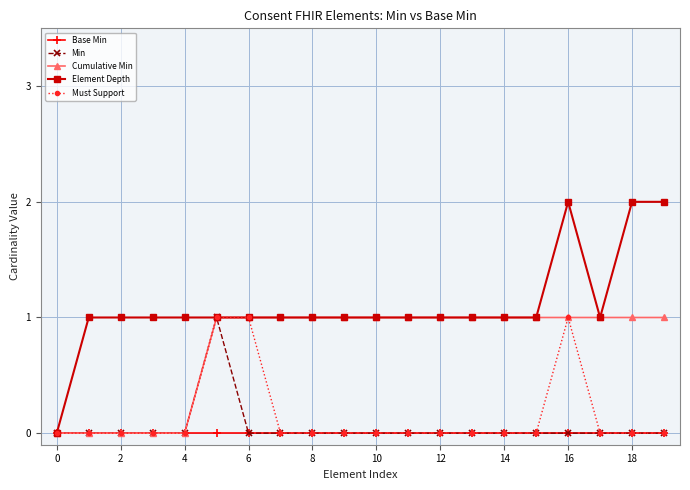

Which series has the largest total across all categories?

Element Depth